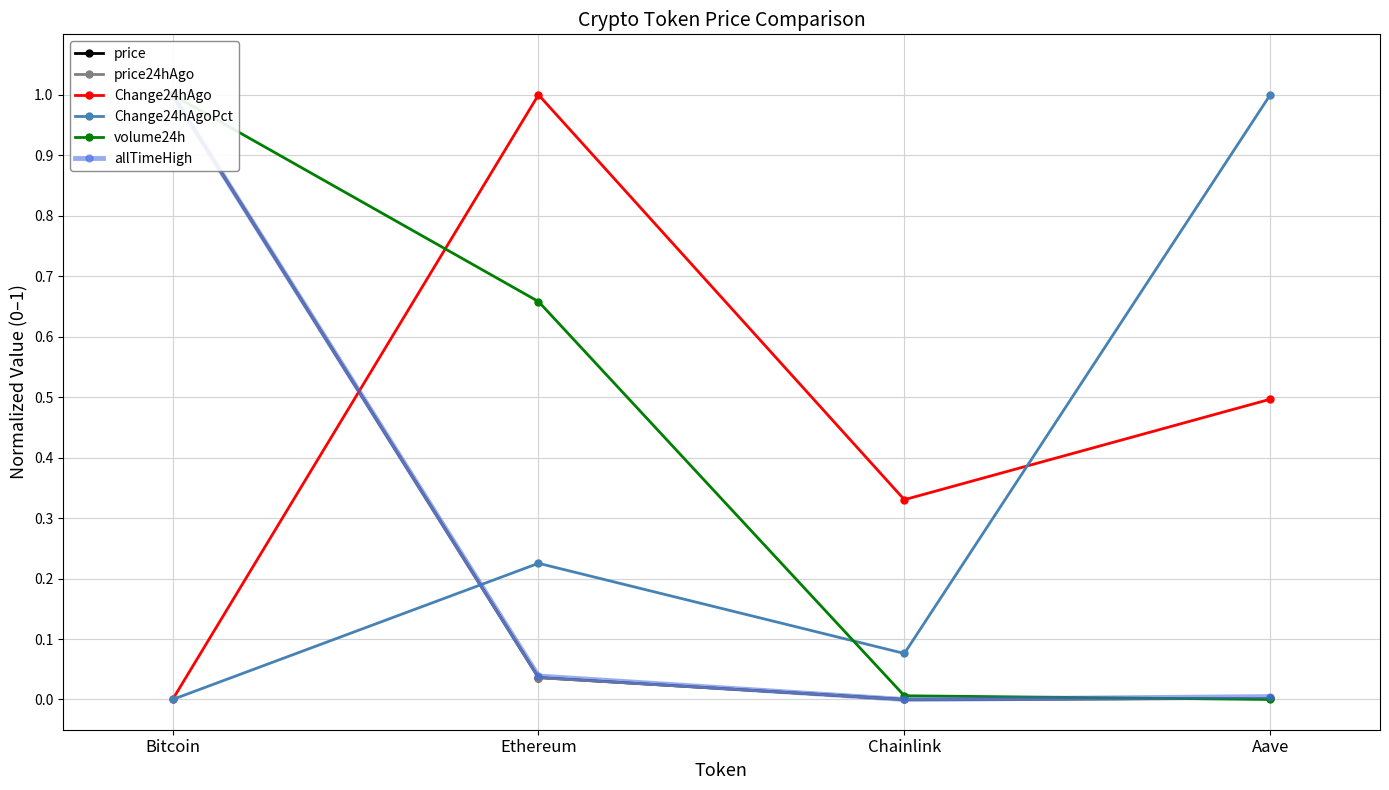

Between which two adjacent categories do volume24h and price first intersect?

Chainlink and Aave